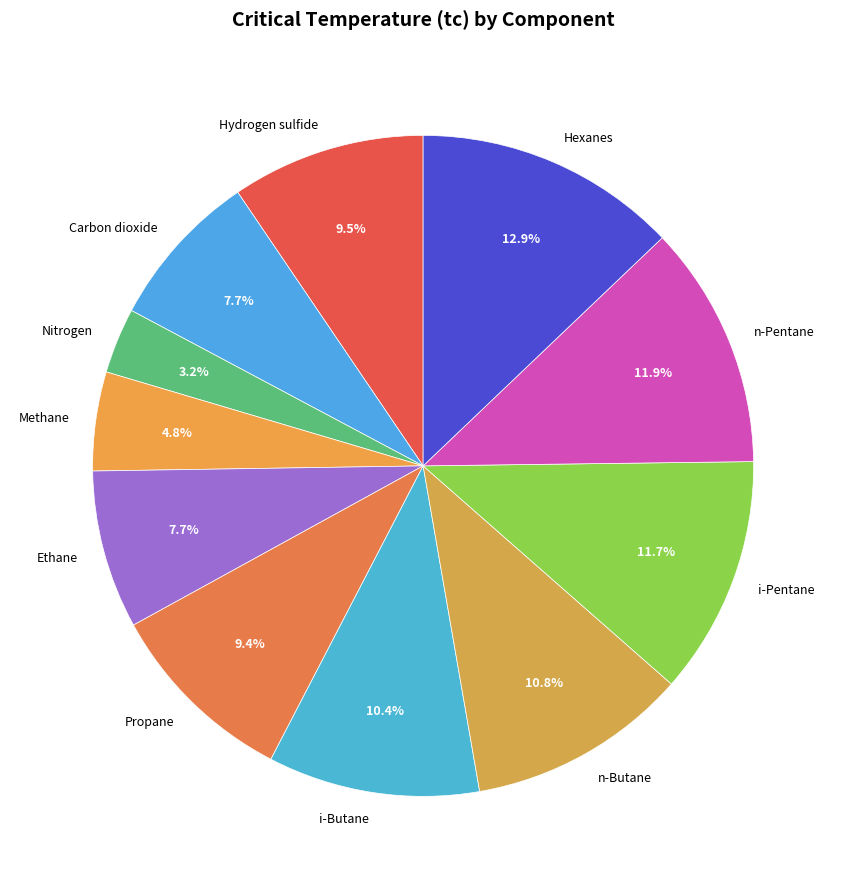

What percentage do Methane and n-Butane together represent?

15.6%